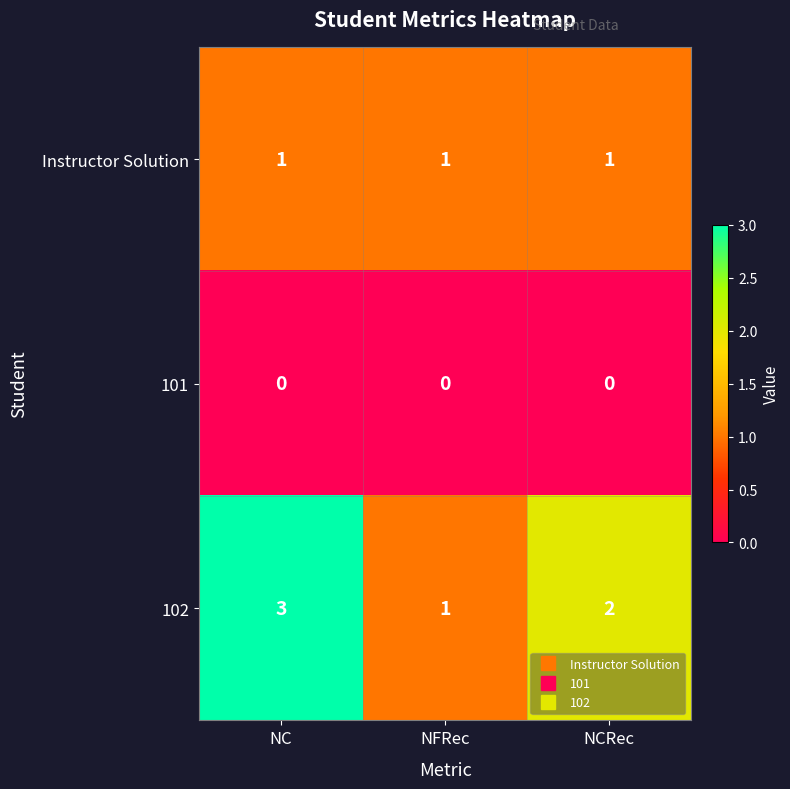

What is the maximum value for 102?

3